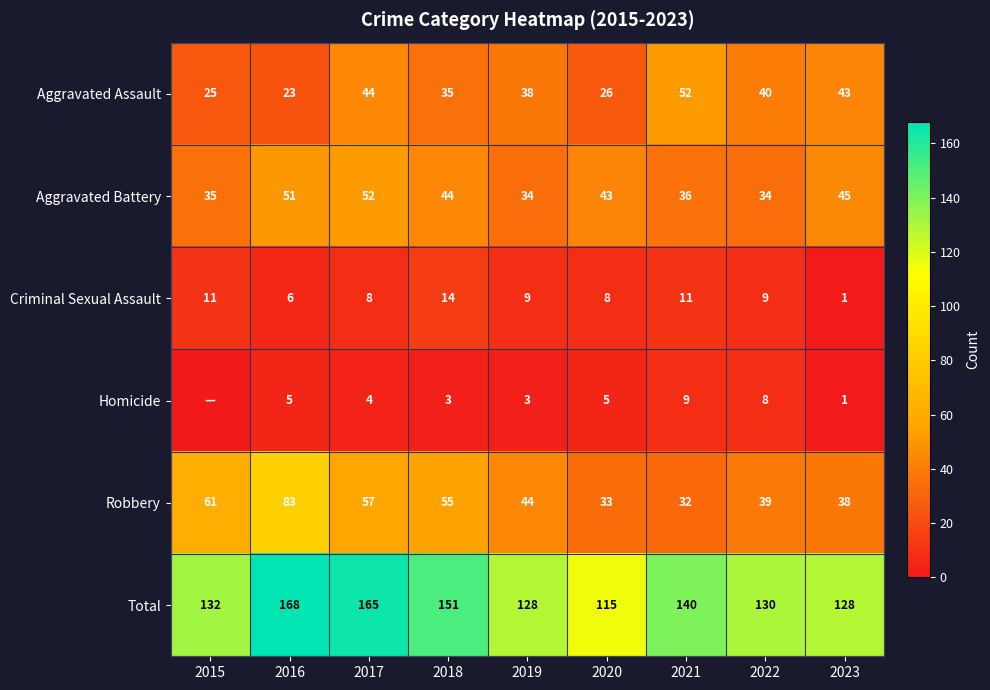

Rank the categories by Aggravated Assault value from lowest to highest.

2016, 2015, 2020, 2018, 2019, 2022, 2023, 2017, 2021